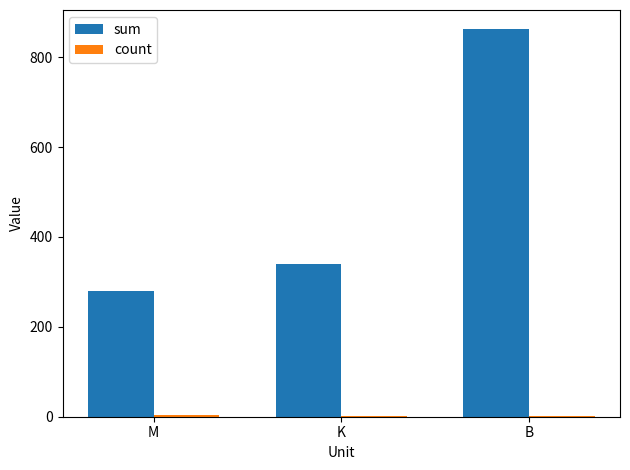

True or false: sum has a value of 495.7 at K.

False